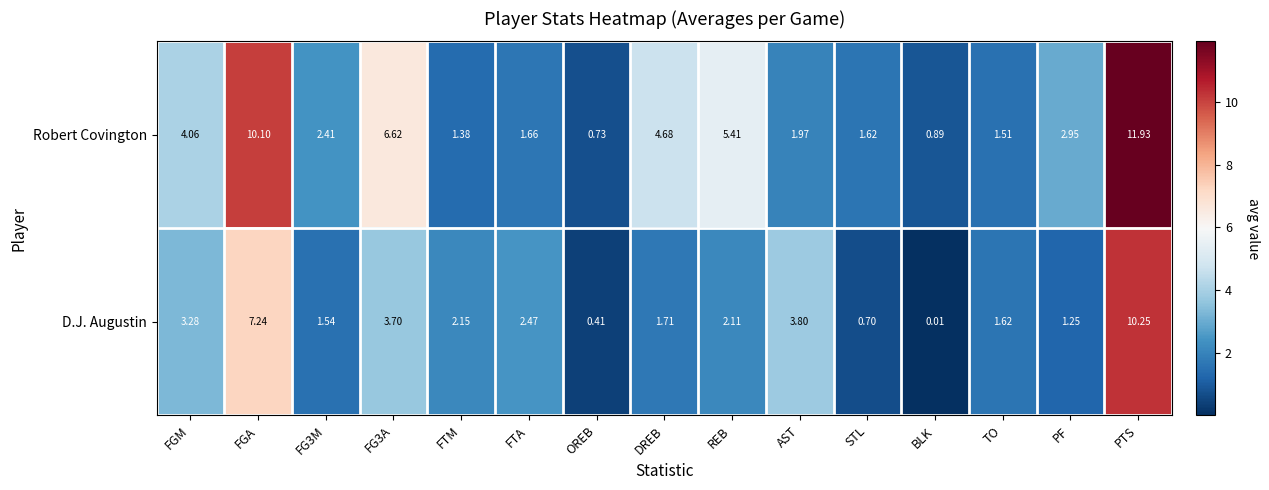

Which category has the highest value across all series?

PTS